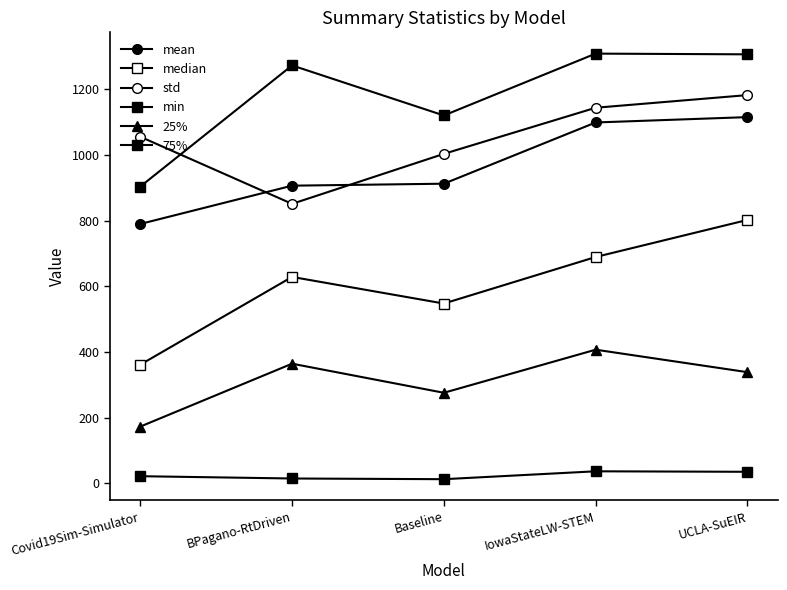

Which category has the lowest value across all series?

Baseline